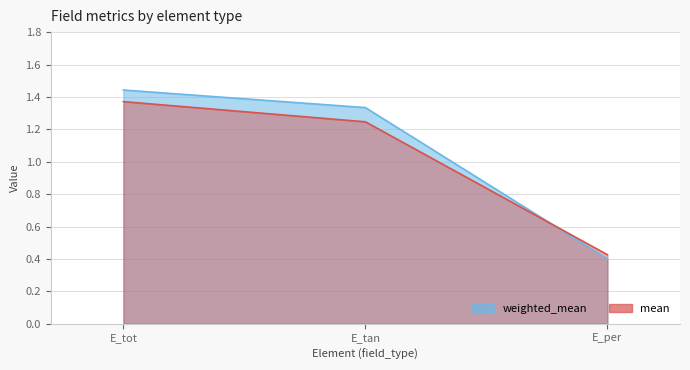

What is the label of the 1st point from the right?

E_per